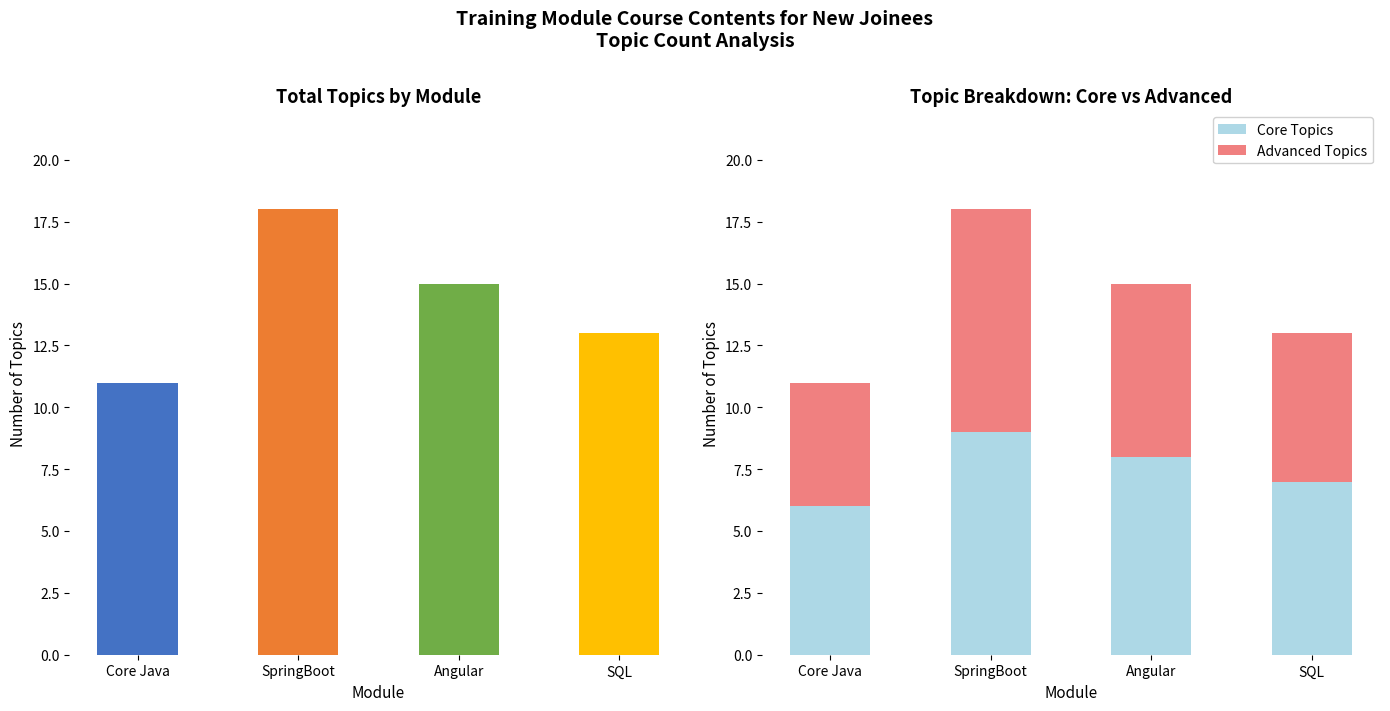

Does the chart contain any negative values?

No